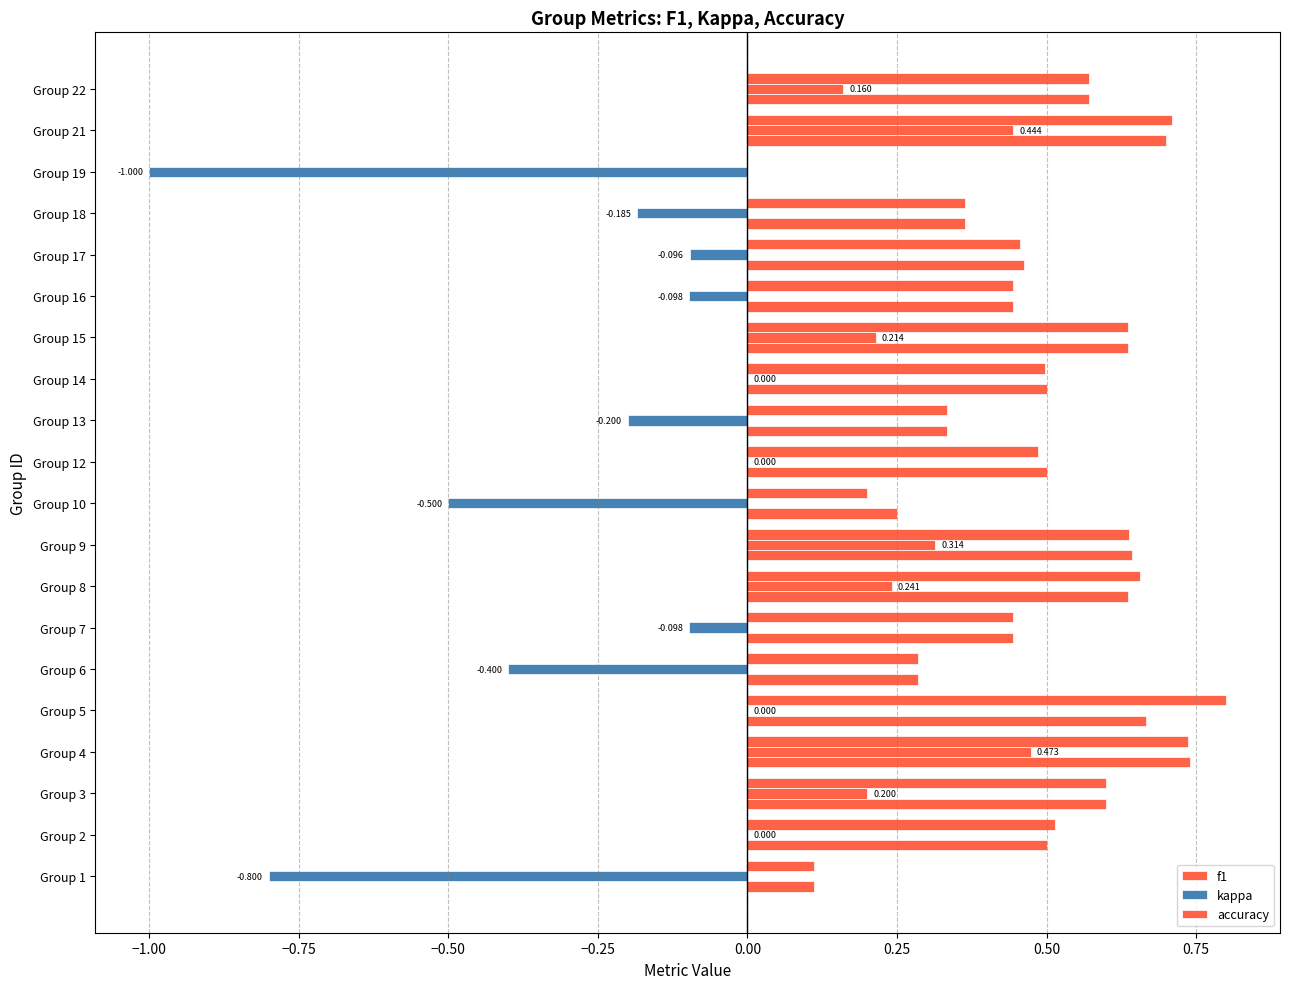

At how many categories does at least one series exceed 0?

19